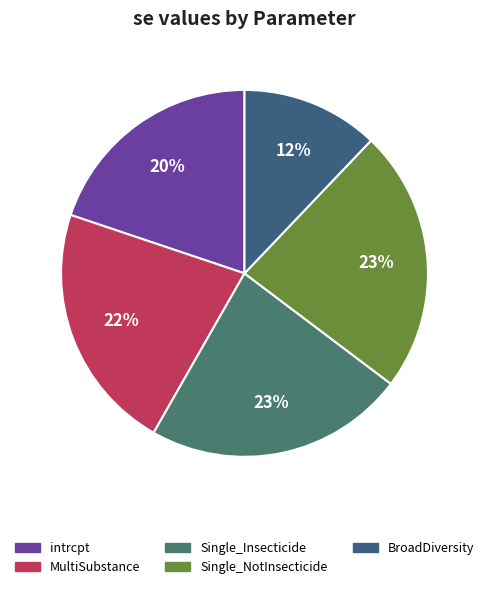

Count the number of slices in the pie.

5